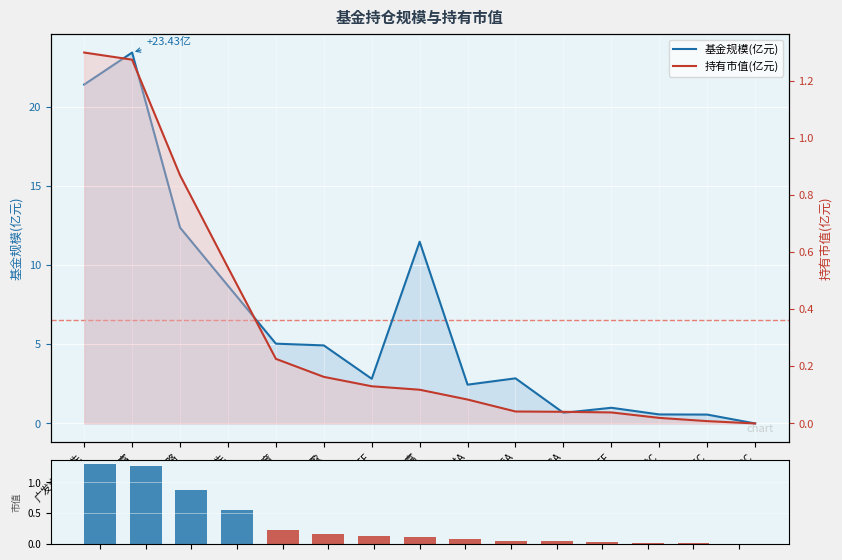

Reading right to left, transcribe all the data shown in this chart.

基金规模(亿元): 0.0	0.6	0.6	1.0	0.7	2.9	2.5	11.5	2.8	4.9	5.0	8.7	12.4	23.4	21.4
持有市值(亿元): 0.0	0.0	0.0	0.0	0.0	0.0	0.1	0.1	0.1	0.2	0.2	0.5	0.9	1.3	1.3